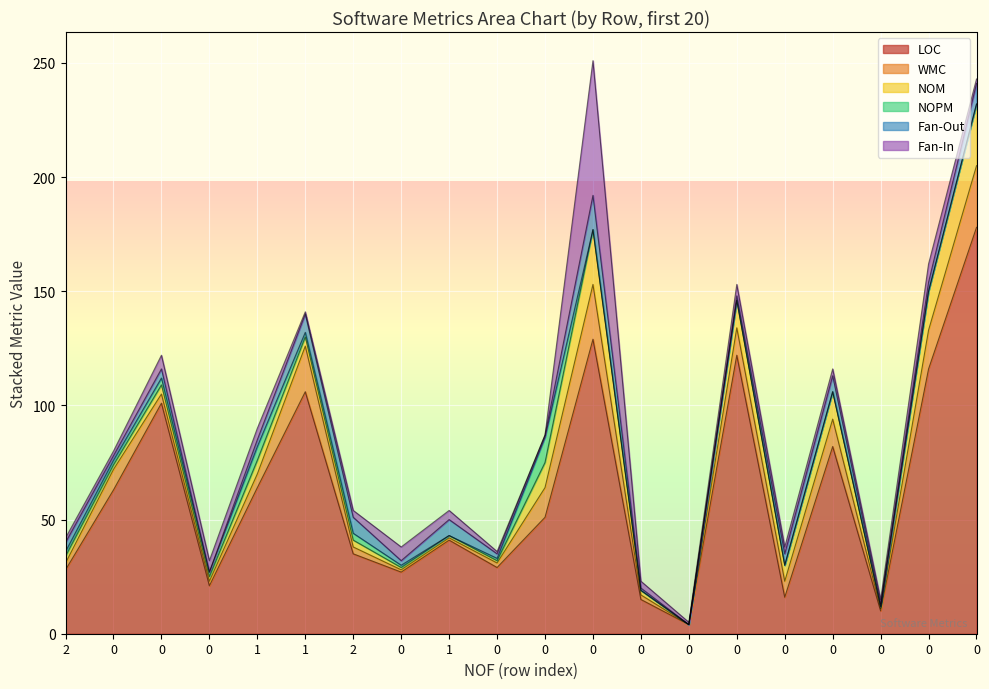

The value of NOPM at 0 is 0. True or false?

True